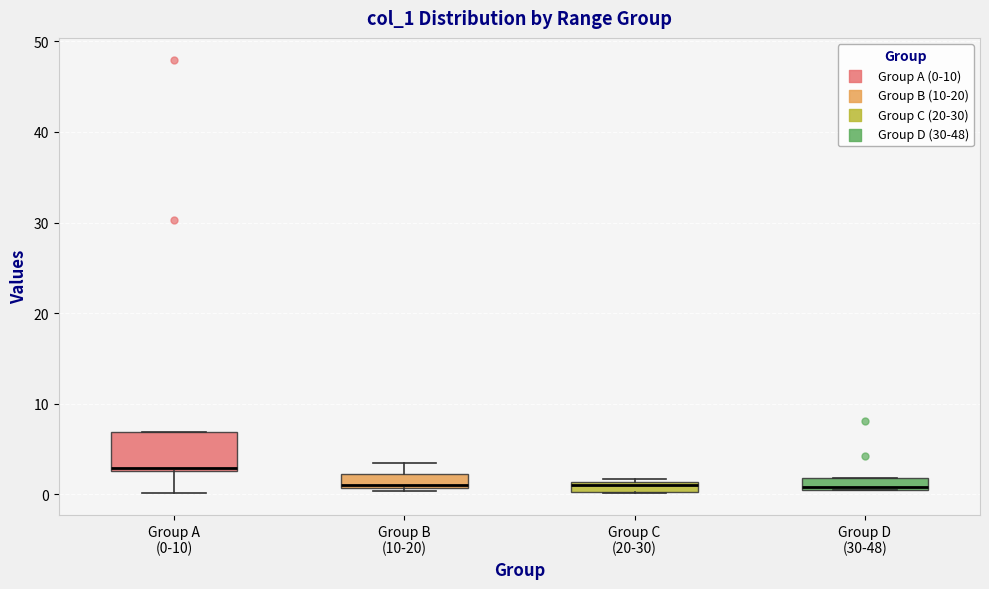

Which box is the tallest, from its lower edge to its upper edge?

Group A (0-10)